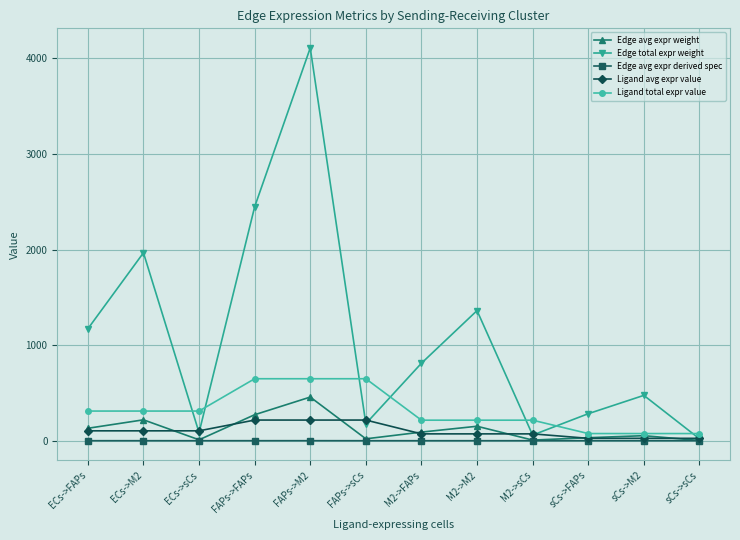

How many lines are shown in the chart?

5